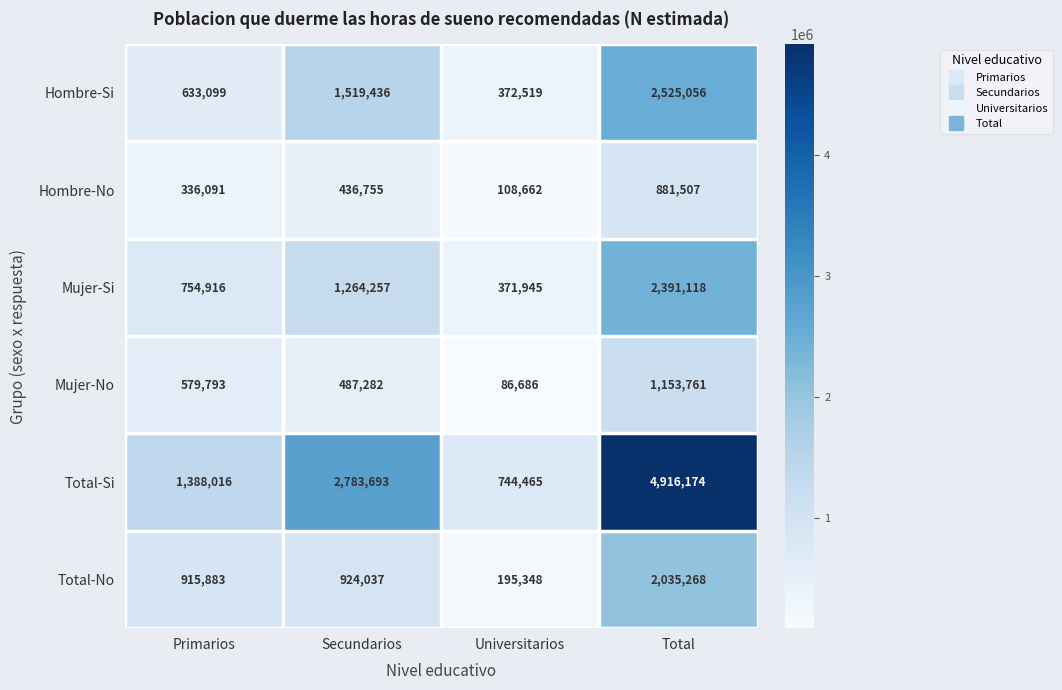

Which label corresponds to the largest value in the chart?

Total